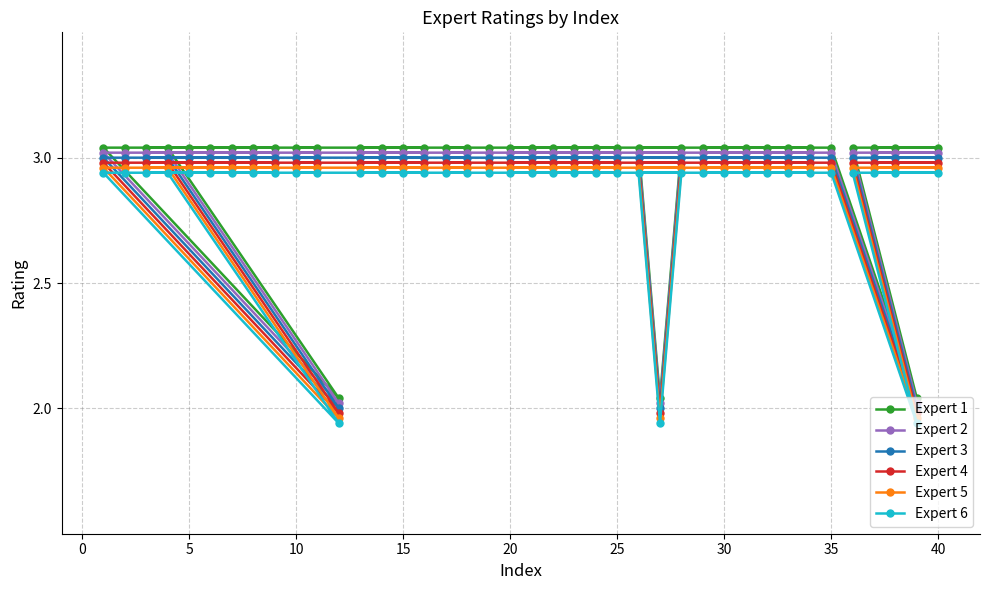

What is the value of the Expert 2 point at the 10th from the left?

3.0